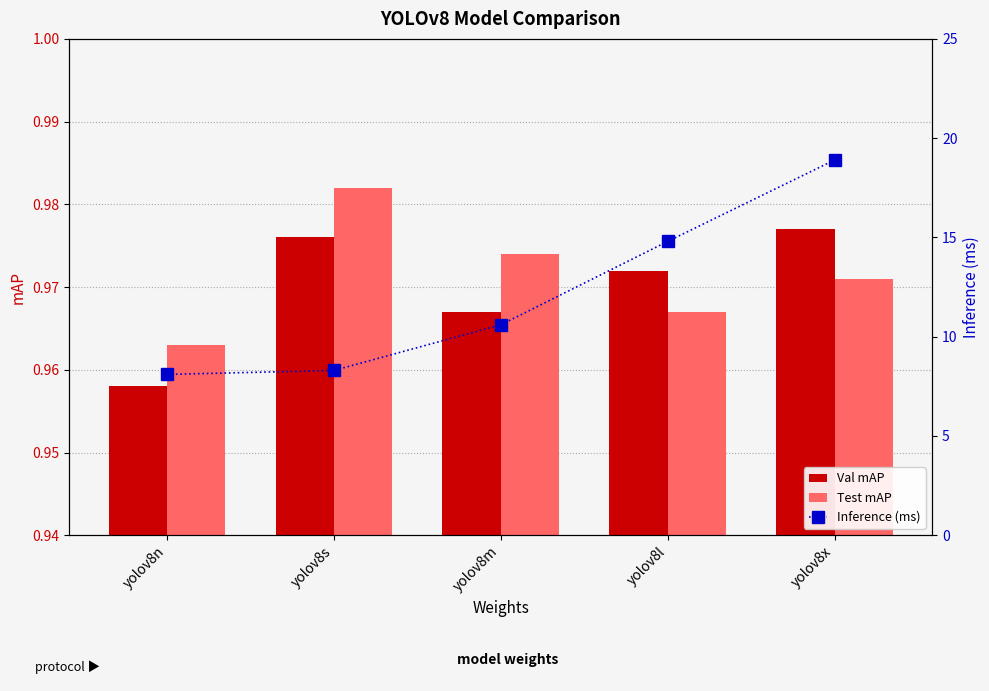

Rank the series at yolov8n from highest to lowest value.

Inference (ms), Test mAP, Val mAP